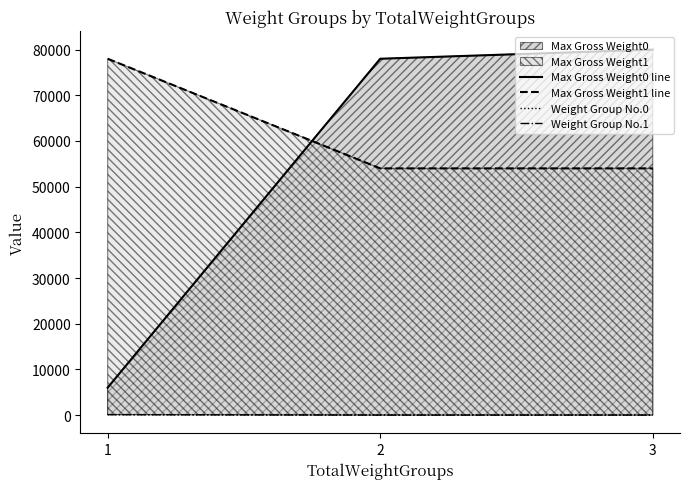

What is the value of the Weight Group No.1 point at the 3rd from the left?

8